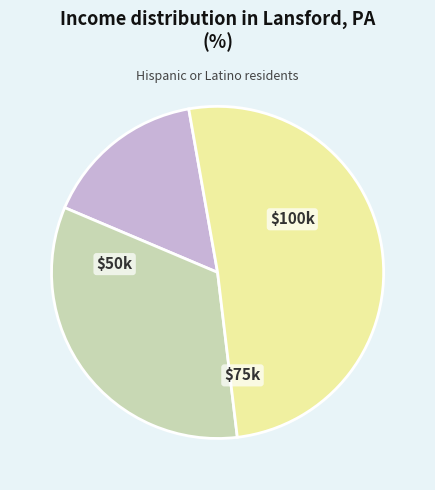

How many segments does this pie chart have?

3